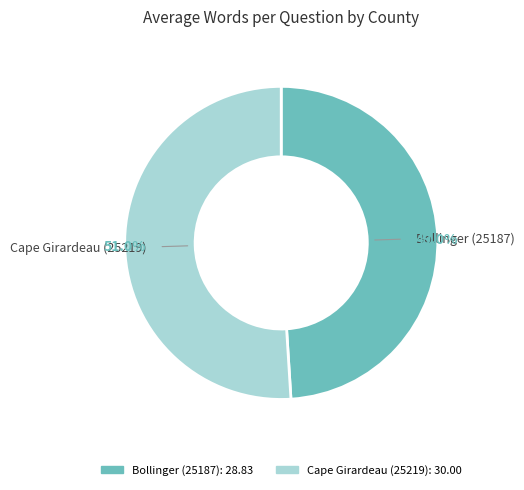

To the nearest percent, what percentage of the pie is Cape Girardeau (25219)?

51%